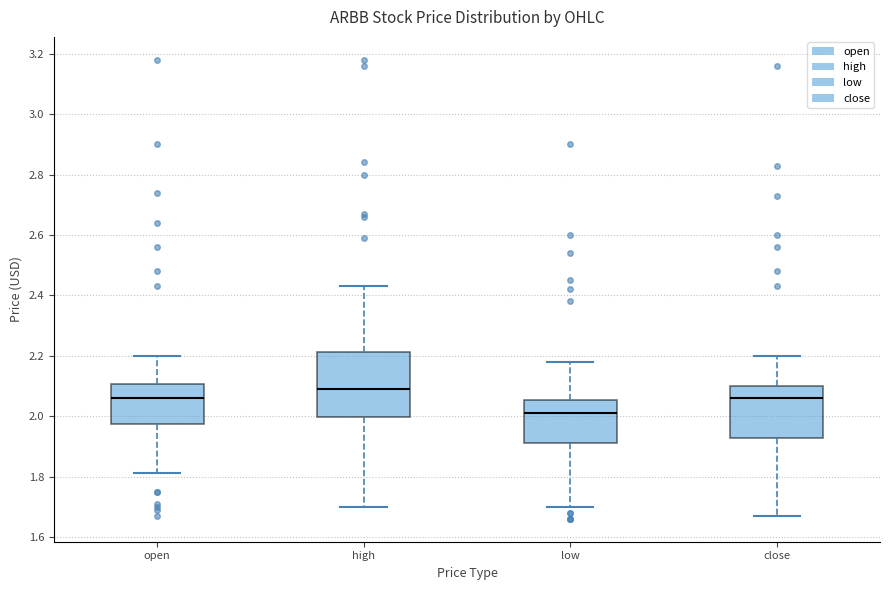

Reading left to right, transcribe this box plot: for each box, give where its median line is, the range the box spans, and where its two whiskers end, as read against the y-axis. The values are not printed on the chart, so give them approximately, as read against the axis.

open: median 2.06, box 1.98 to 2.10, whiskers 1.82 to 2.20
high: median 2.10, box 2.00 to 2.22, whiskers 1.70 to 2.44
low: median 2.02, box 1.92 to 2.06, whiskers 1.70 to 2.18
close: median 2.06, box 1.92 to 2.10, whiskers 1.68 to 2.20